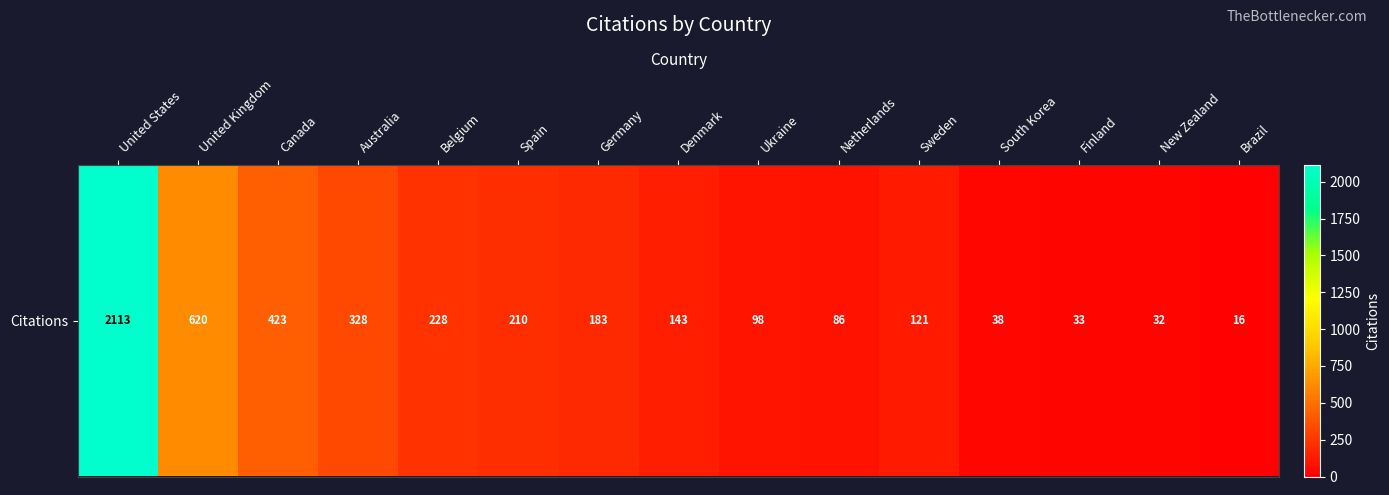

Approximately how many times larger is the value at Finland compared to Netherlands?

0.4